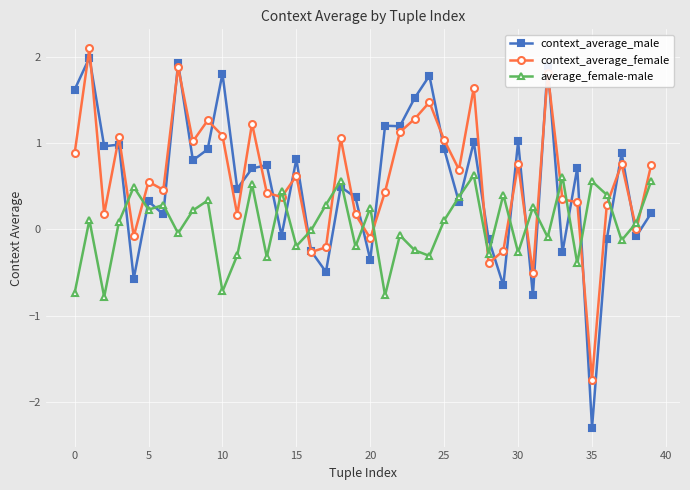

What is the smallest value displayed?

-2.3